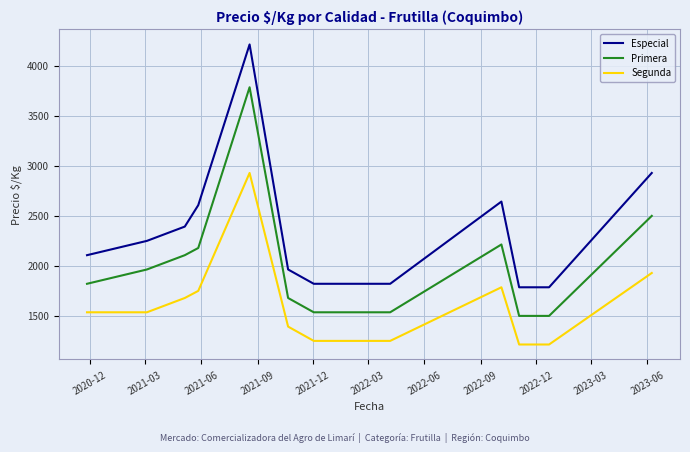

What is the difference between the maximum and minimum values in the Segunda series?

1715